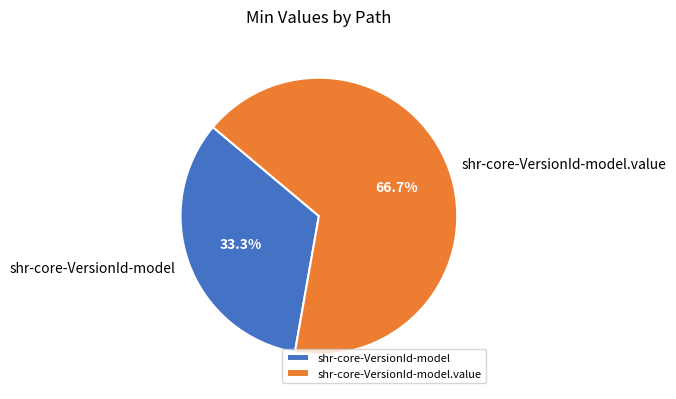

What is the majority slice?

shr-core-VersionId-model.value